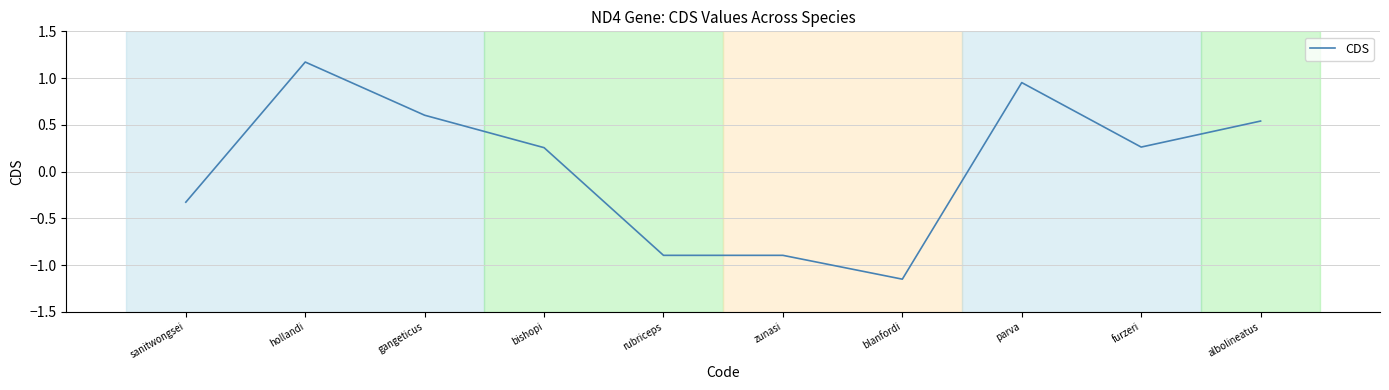

What is the difference between the maximum and minimum values?

2.3